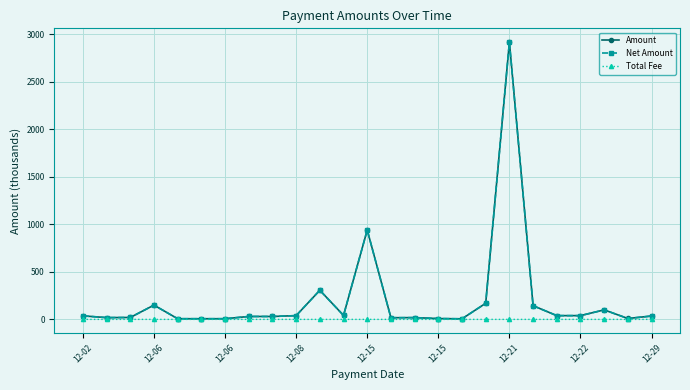

What is the highest value of the Amount series?

2915.1